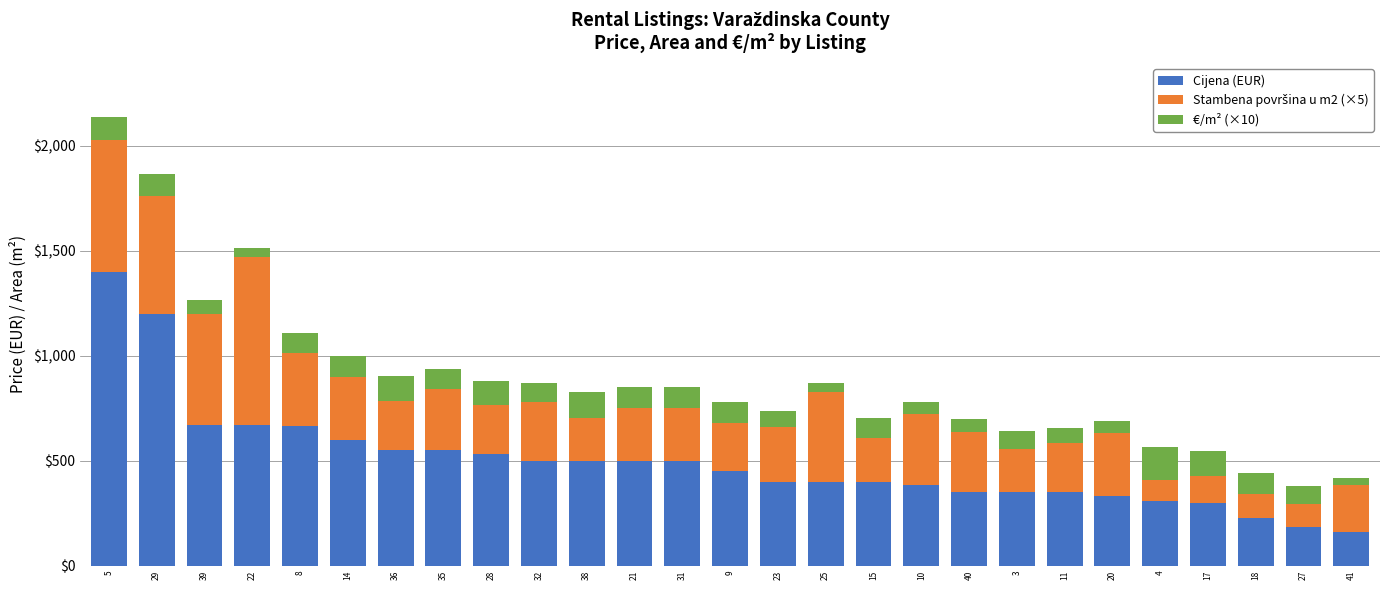

At which category is the sum across all series the highest?

5